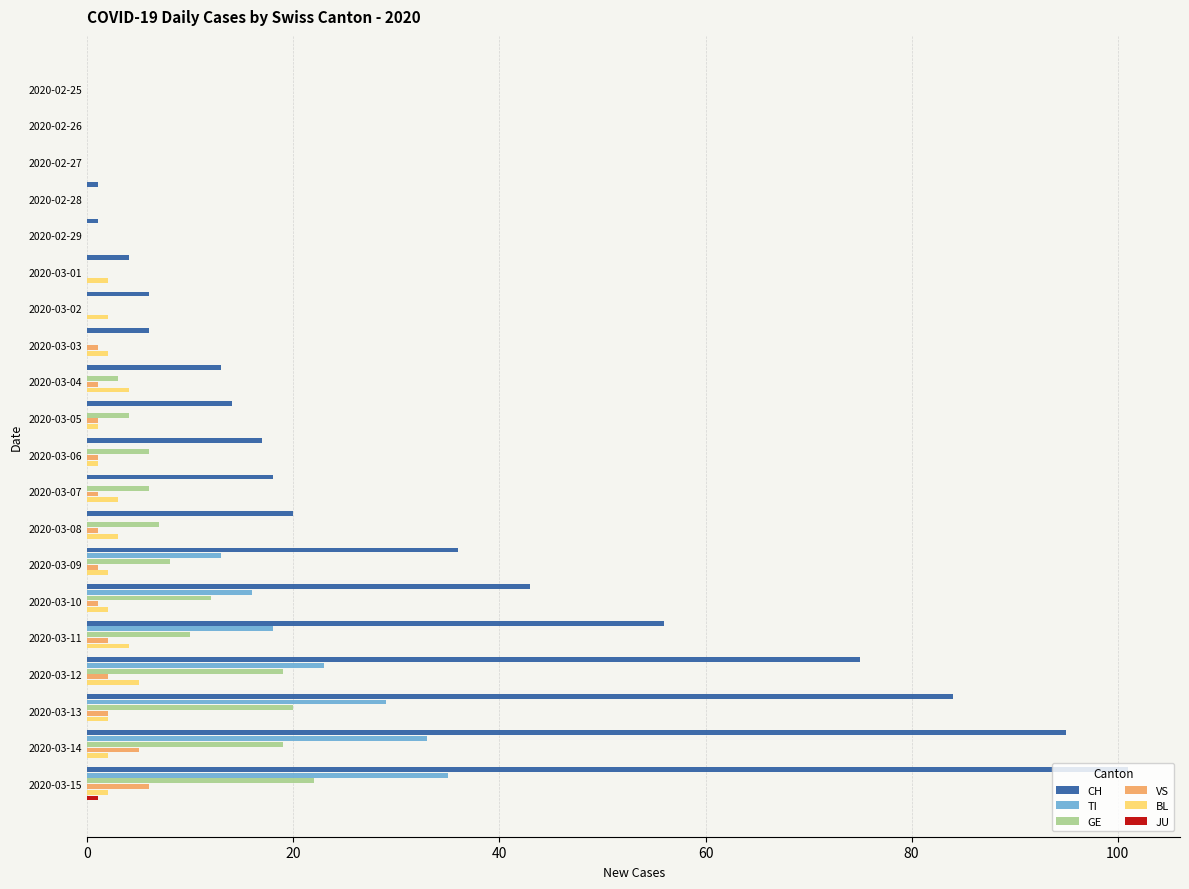

At which category is the sum across all series the highest?

2020-03-15